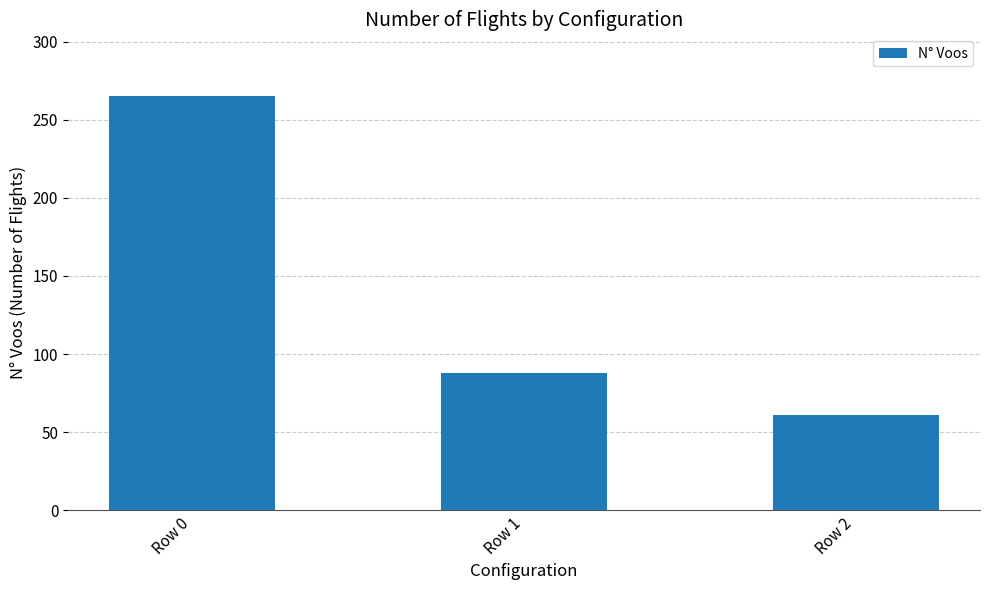

Between Row 1 and Row 2, which is larger?

Row 1